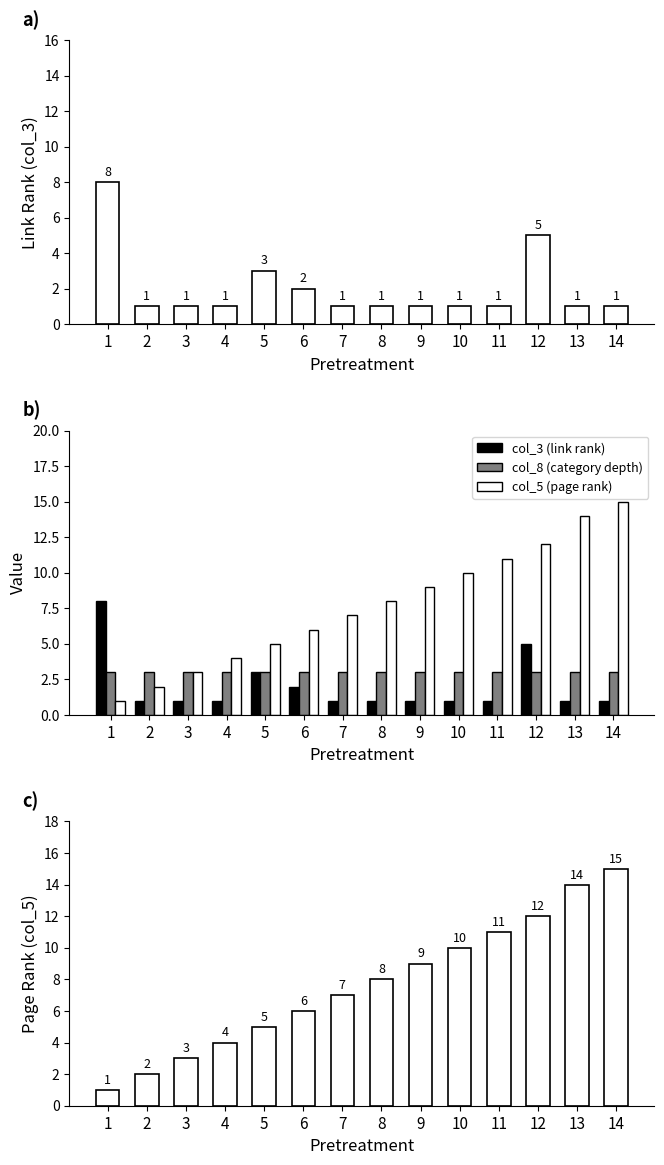

Reading right to left, transcribe all the data shown in this chart.

col_3 (link rank): 14=1	13=1	12=5	11=1	10=1	9=1	8=1	7=1	6=2	5=3	4=1	3=1	2=1	1=8
col_8 (category depth): 14=3	13=3	12=3	11=3	10=3	9=3	8=3	7=3	6=3	5=3	4=3	3=3	2=3	1=3
col_5 (page rank): 14=15	13=14	12=12	11=11	10=10	9=9	8=8	7=7	6=6	5=5	4=4	3=3	2=2	1=1